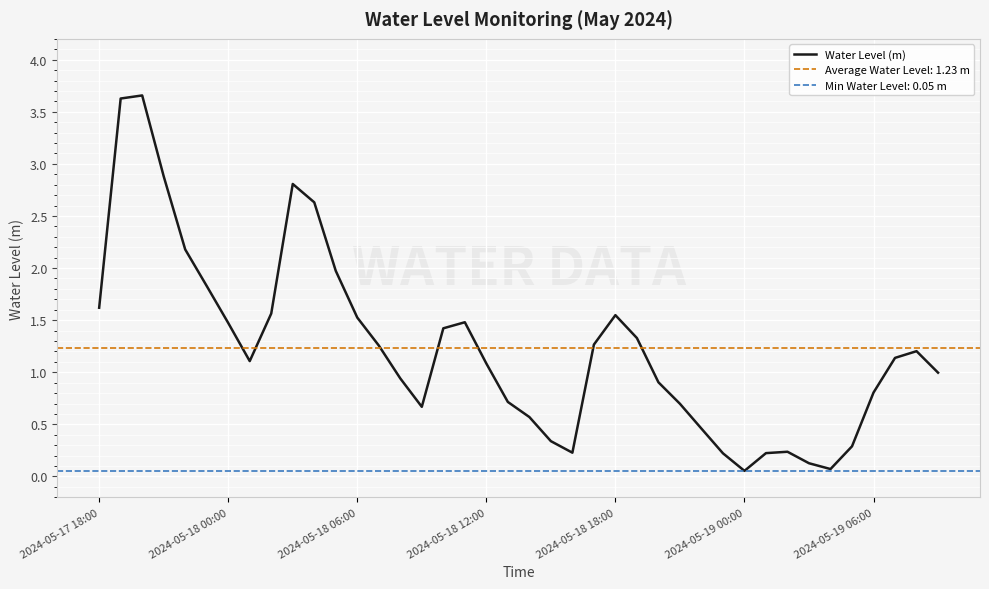

What is the average value?

1.2